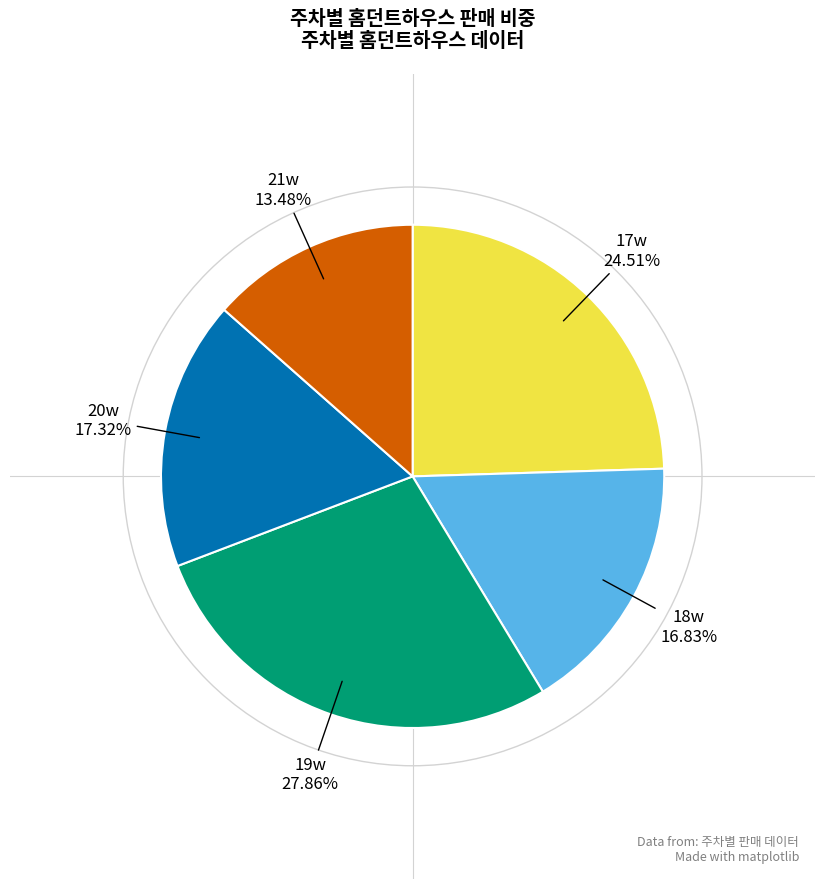

Does 19w account for over 50% of the chart?

No